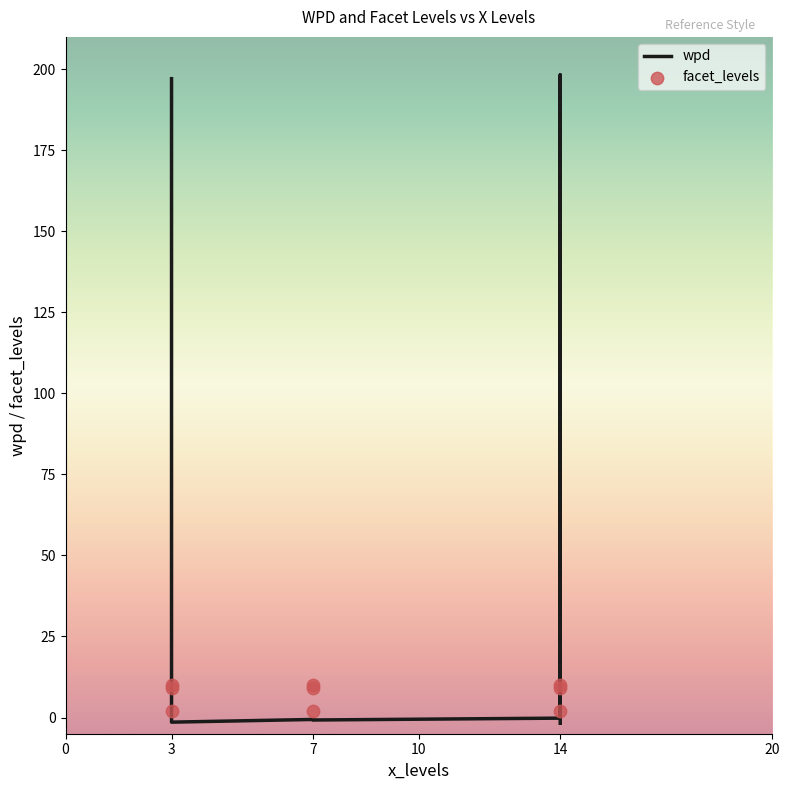

Is the value of wpd at 3 greater than the value of facet_levels at 14?

Yes